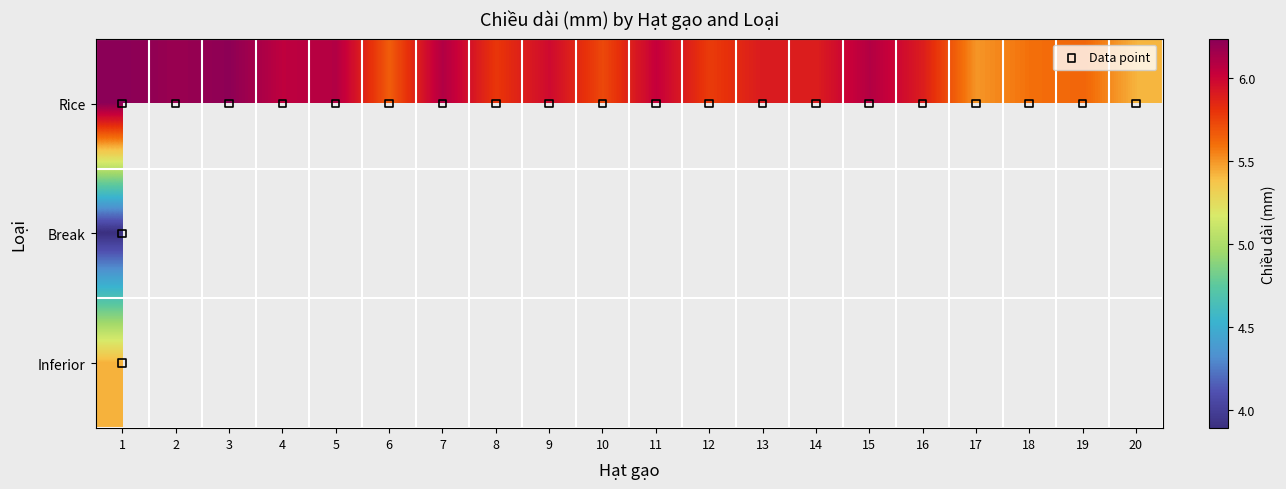

Which series has the largest total across all categories?

Rice